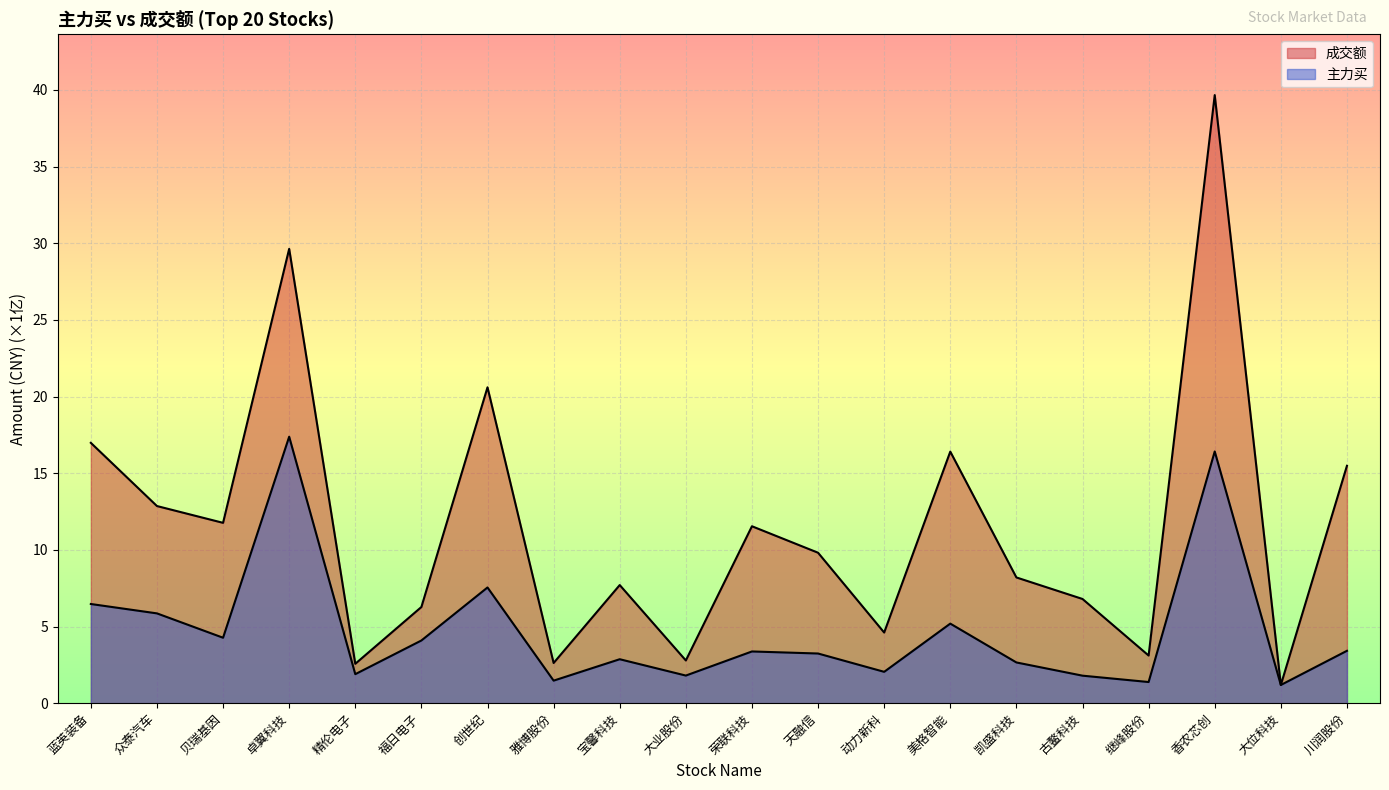

What is the label of the 1st point from the left?

蓝英装备